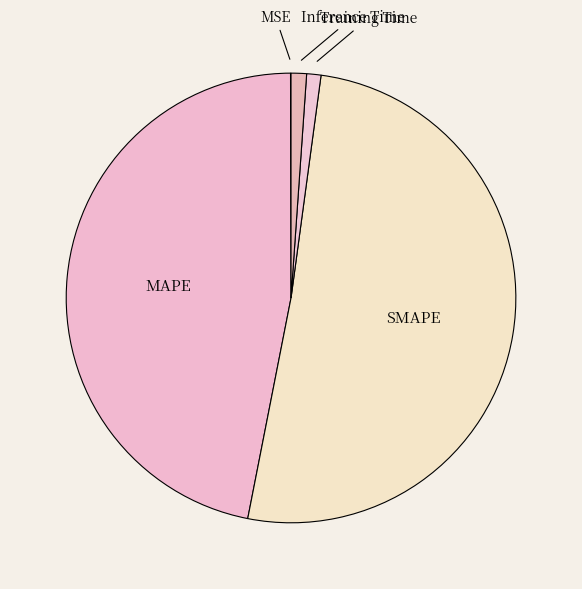

Count the number of slices in the pie.

5